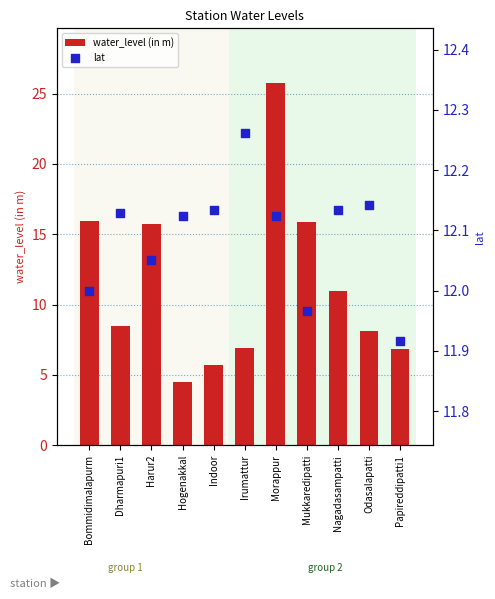

Which series has the largest total across all categories?

lat